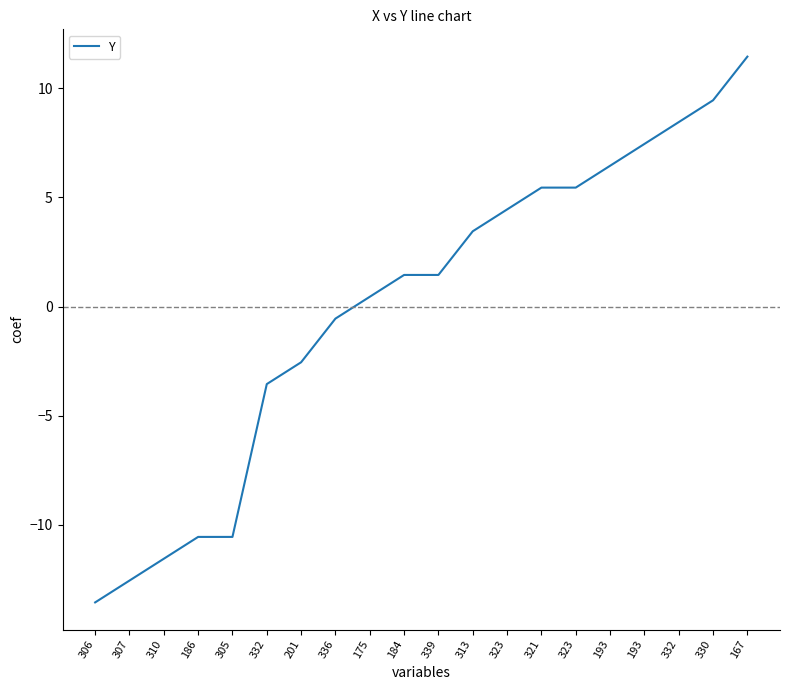

At which label is the value closest to -1?

336